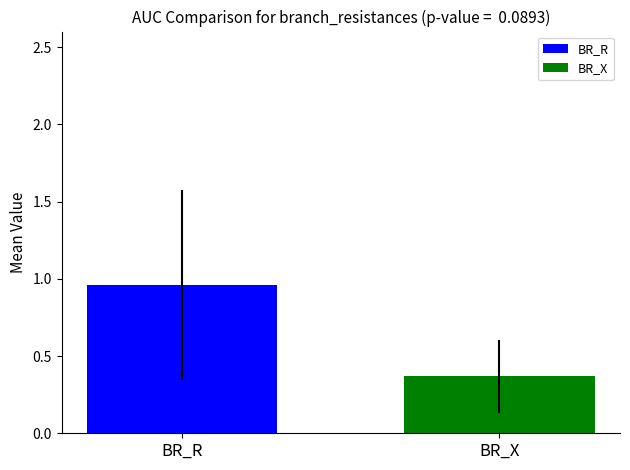

Which series has the largest range (max minus min)?

BR_R